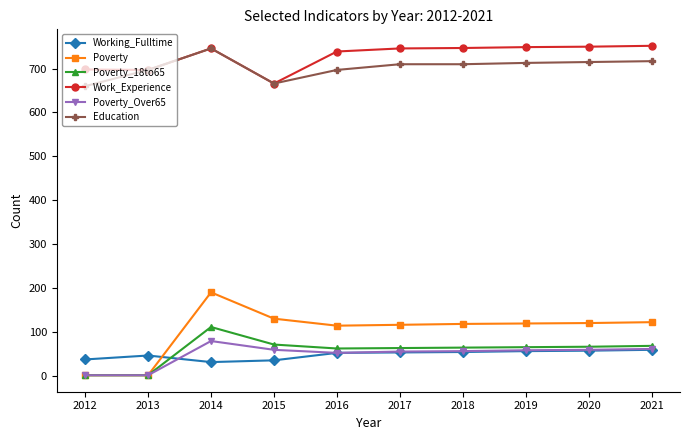

Where do Poverty and Working_Fulltime first cross each other?

2013 and 2014